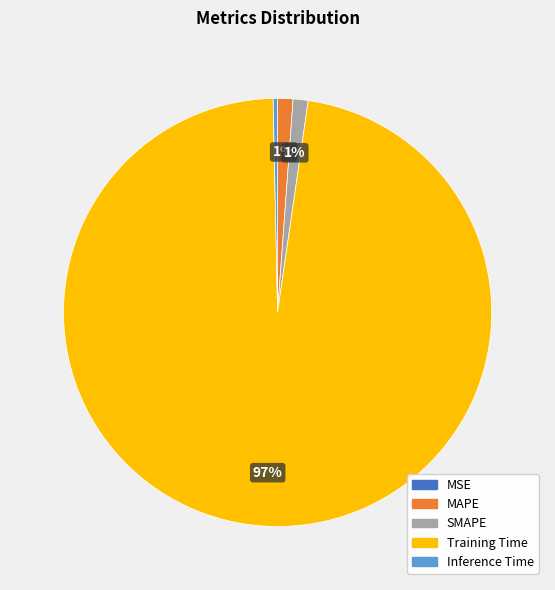

What is the majority slice?

Training Time